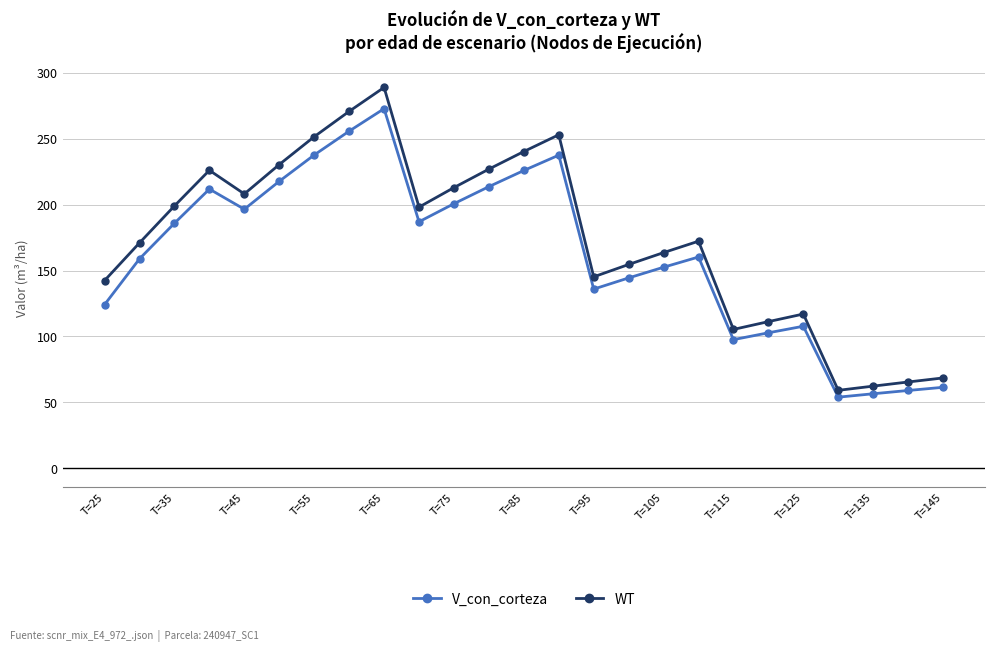

What is the value of the V_con_corteza point at the 5th from the left?

196.5